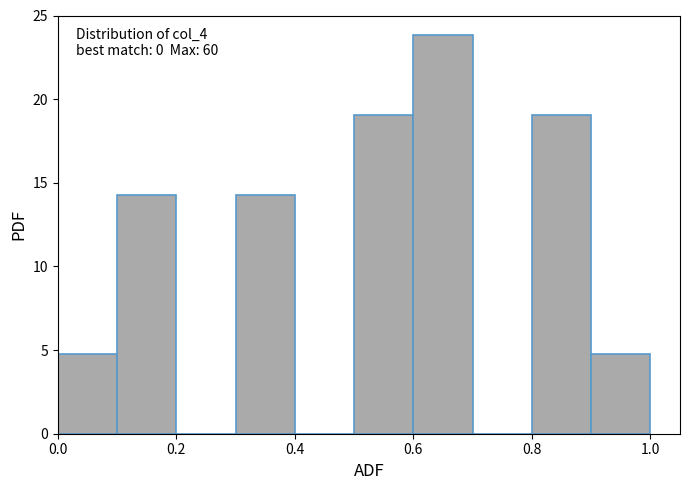

Which range on the x-axis has the tallest bar?

0.6 to 0.7